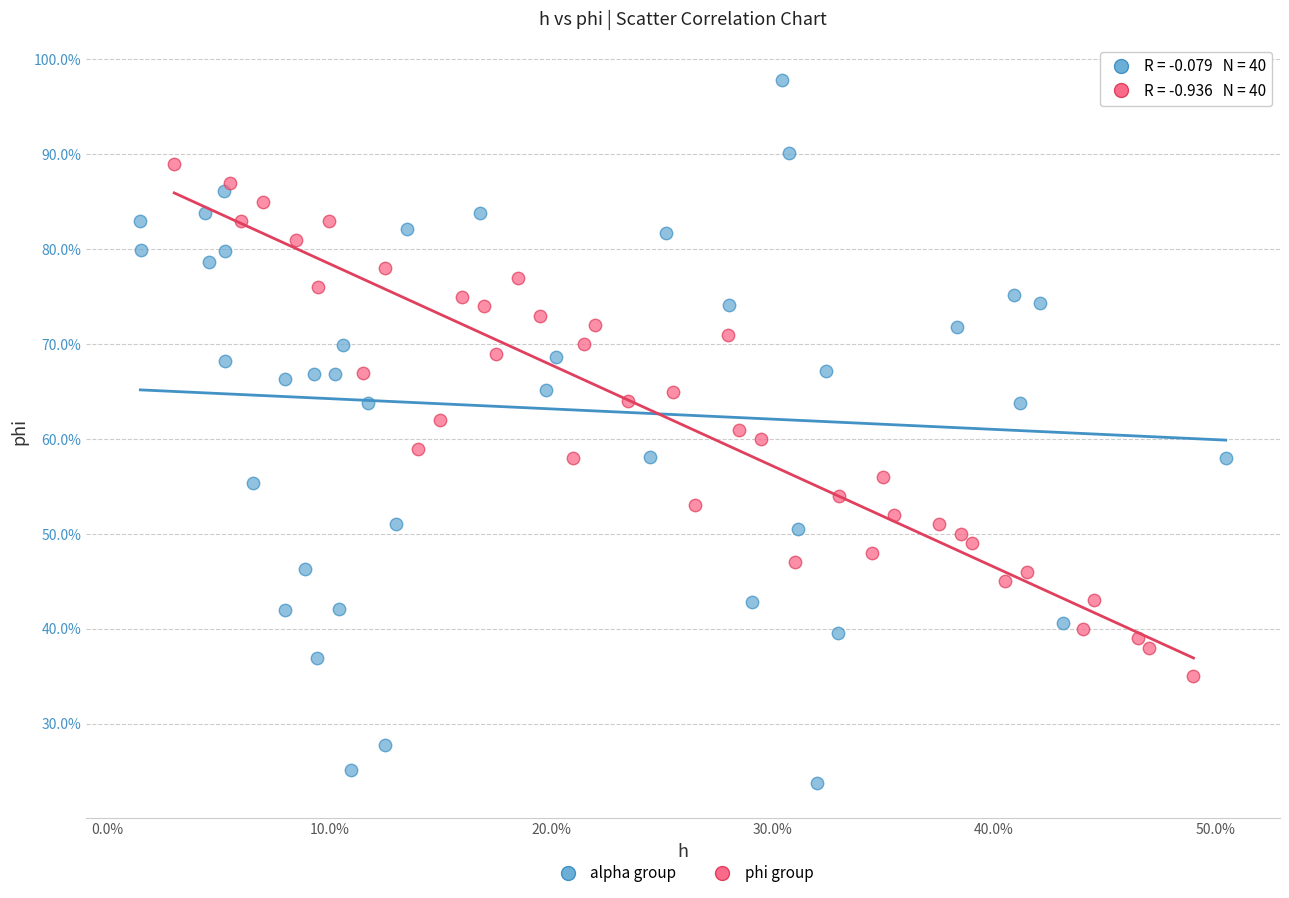

Which series reaches the maximum Y coordinate?

alpha group